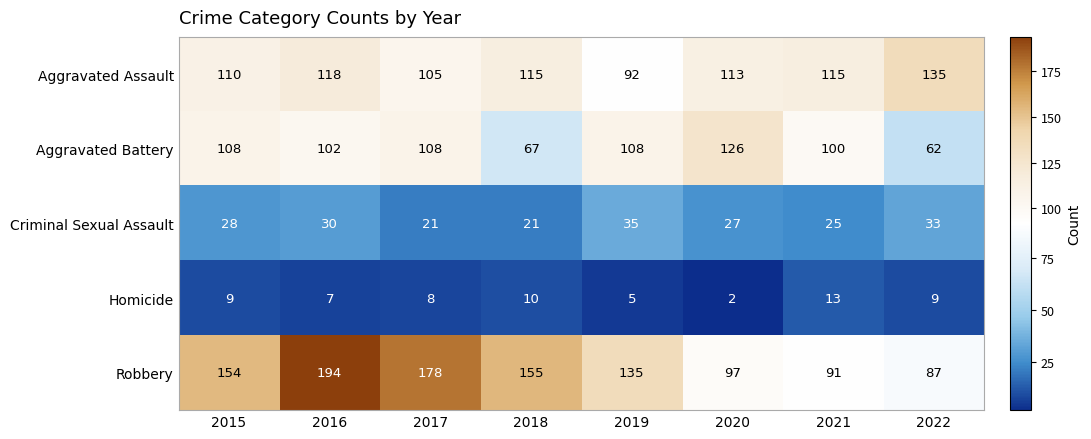

Which series changed the most between 2019 and 2022?

Robbery